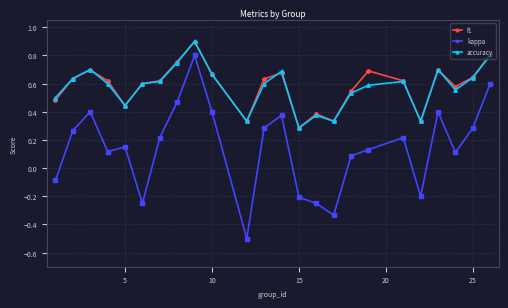

True or false: f1 has more than 0 points higher than both neighbors.

True